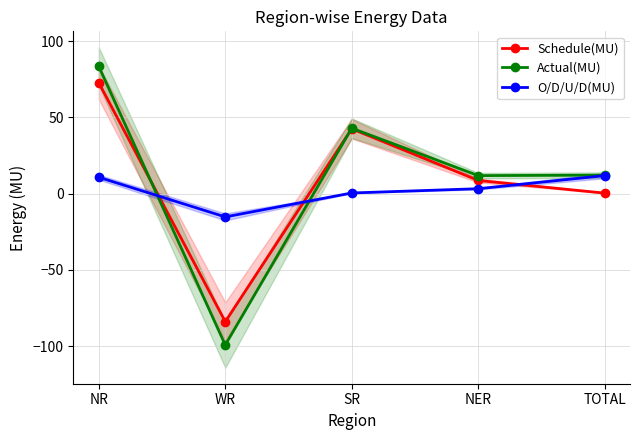

Which category has the lowest value in the Schedule(MU) series?

WR